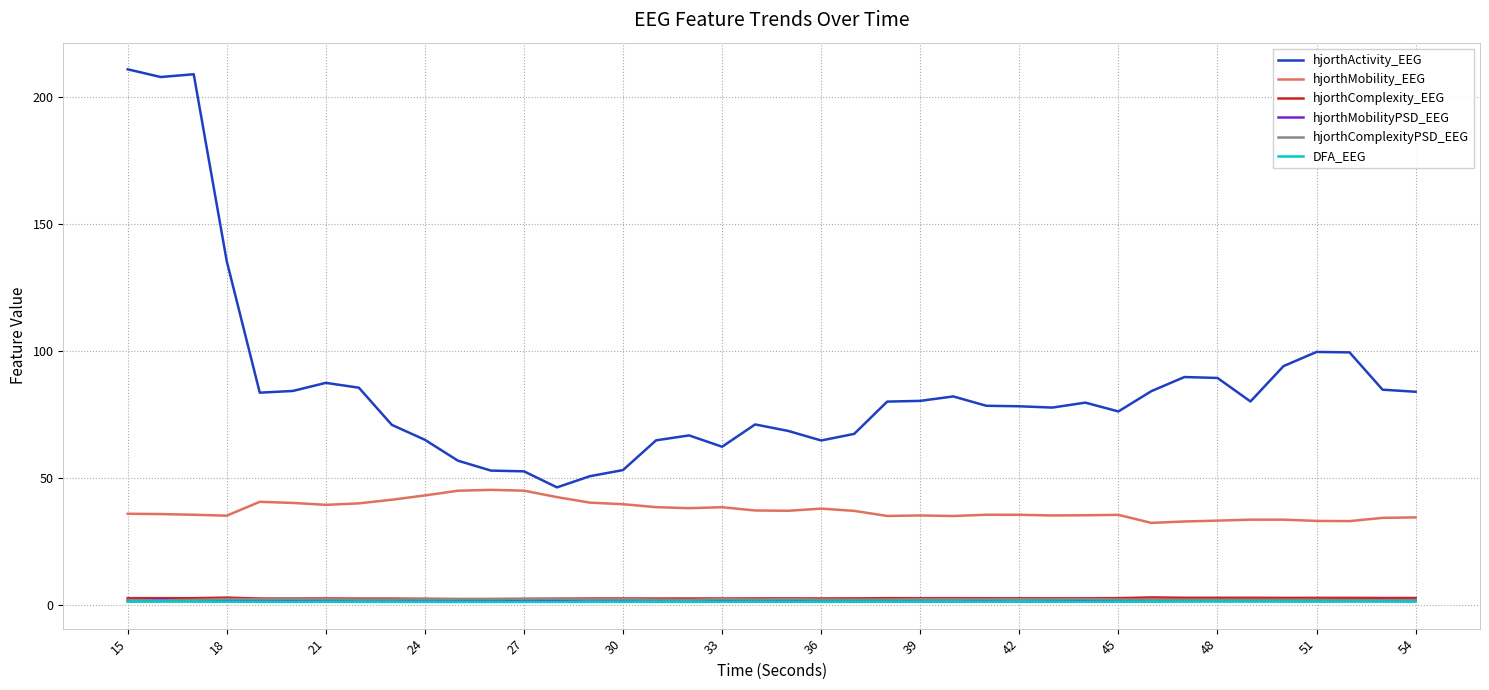

Which series has the largest range (max minus min)?

hjorthActivity_EEG